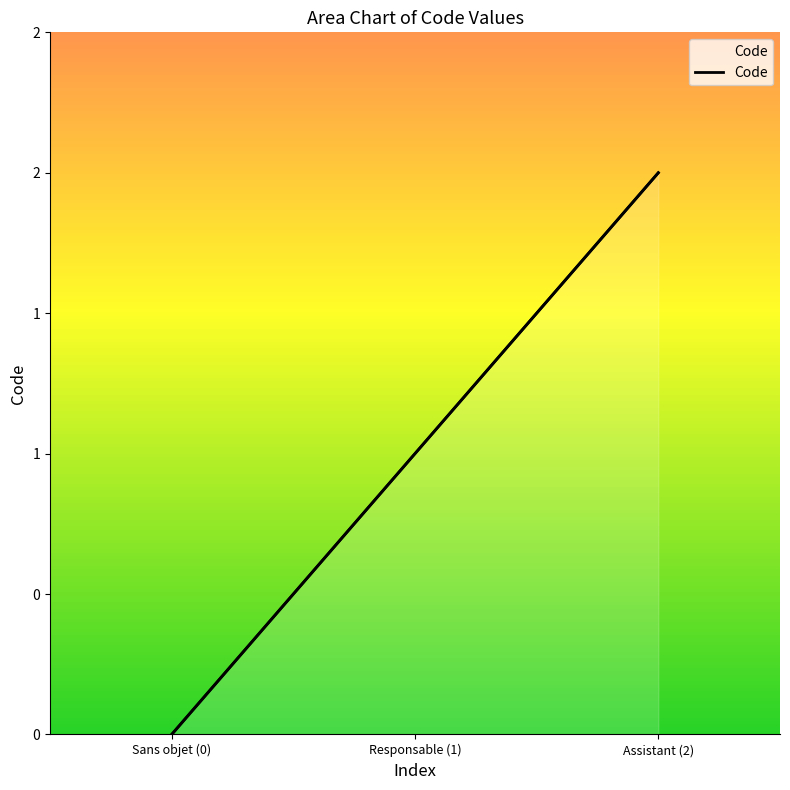

Does the chart display data point markers on the line(s)?

No